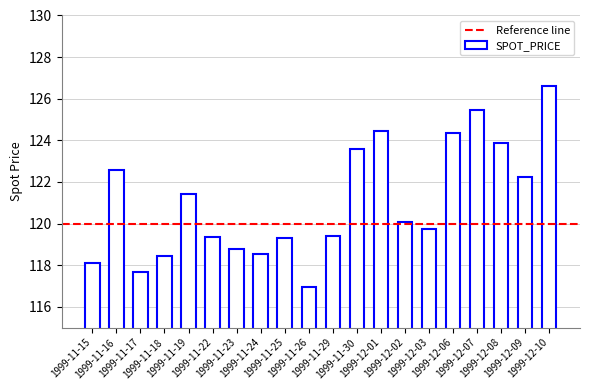

What is the value of the 19th bar from the left?

122.2